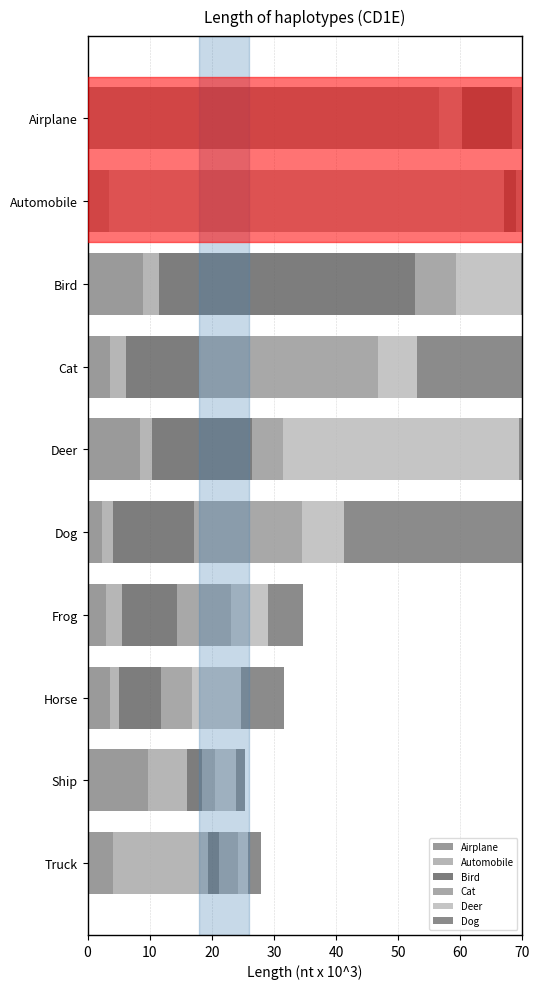

What is the value of the Automobile bar at the 10th from the left?

15.3